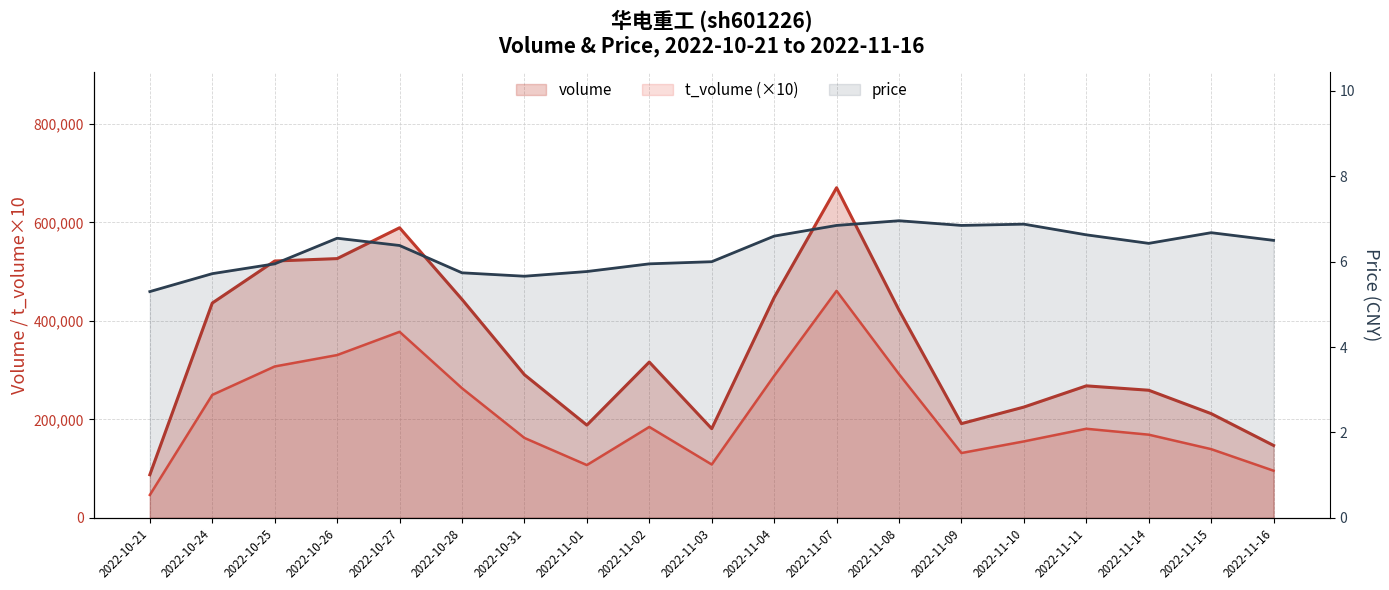

Which series has the largest range (max minus min)?

volume